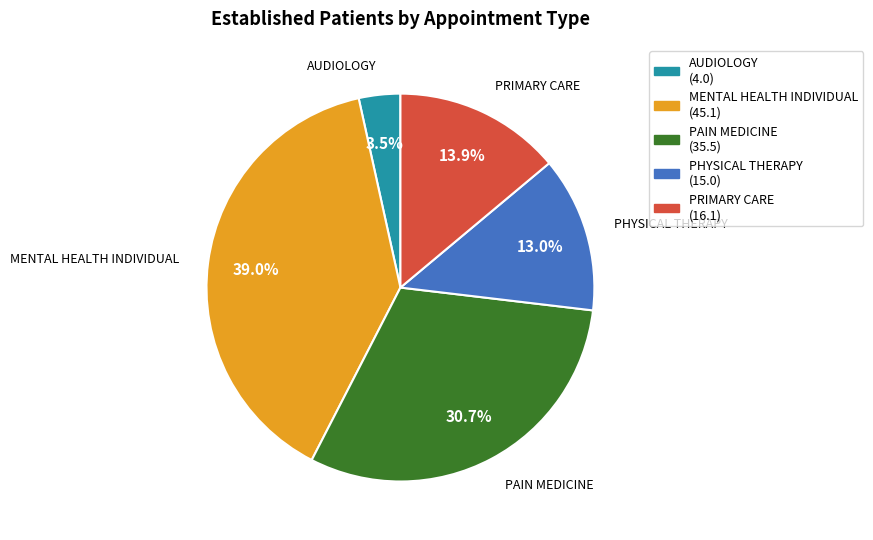

Does MENTAL HEALTH INDIVIDUAL account for over 50% of the chart?

No